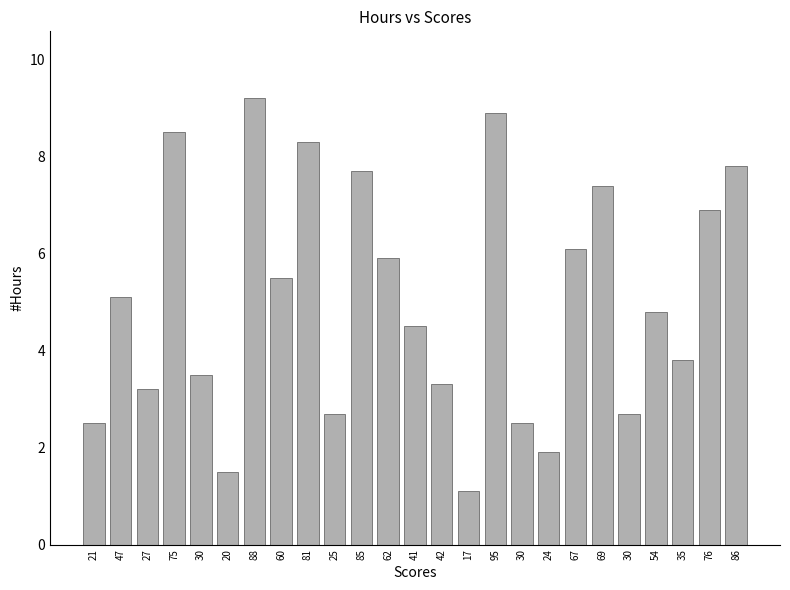

How many bars are there in total?

25